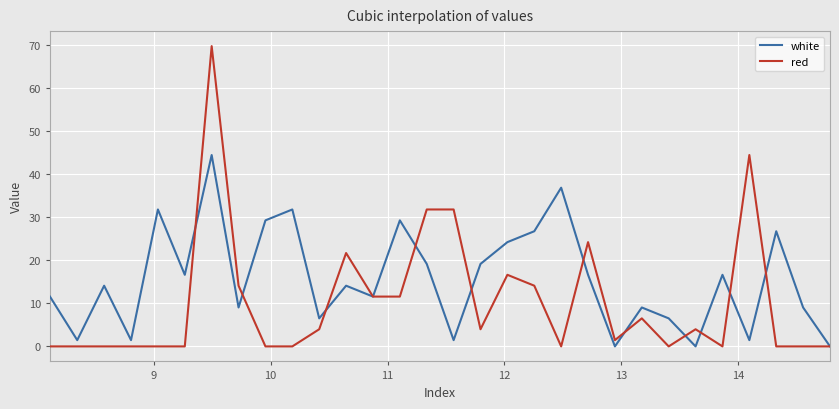

Which series has the widest spread of values?

red